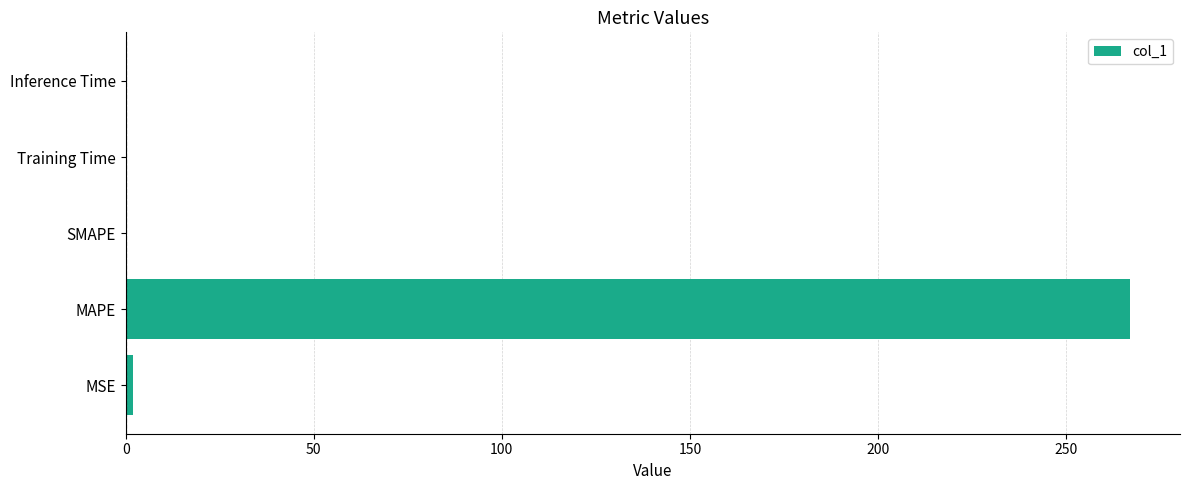

The value at Training Time is 0.0. True or false?

True